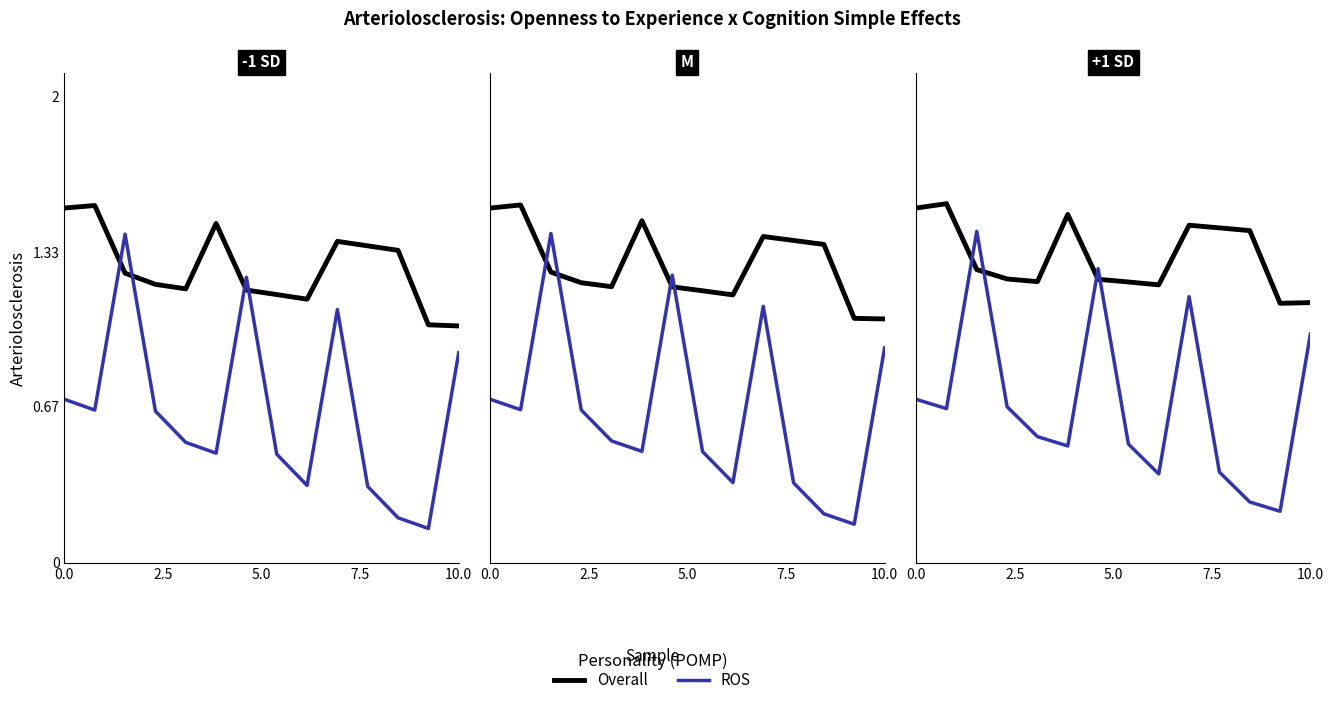

Does the chart have visible grid lines?

No